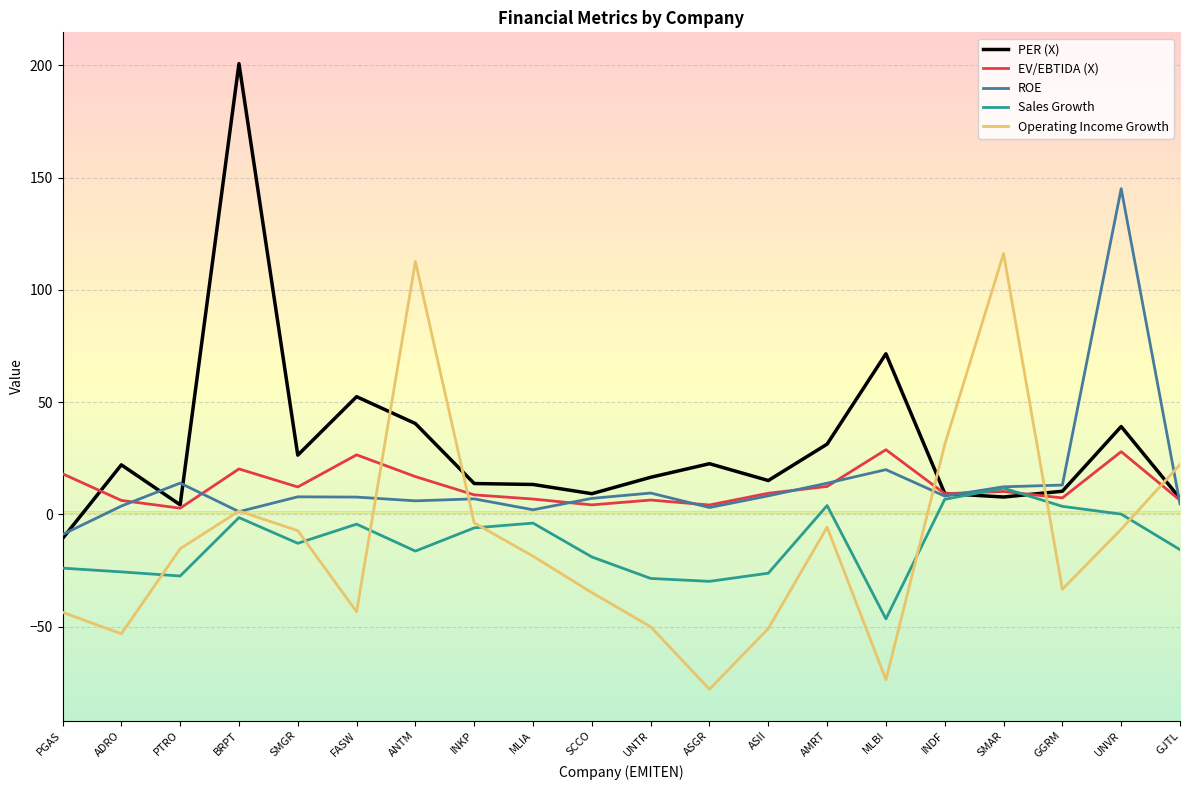

What is the smallest value displayed?

-77.9